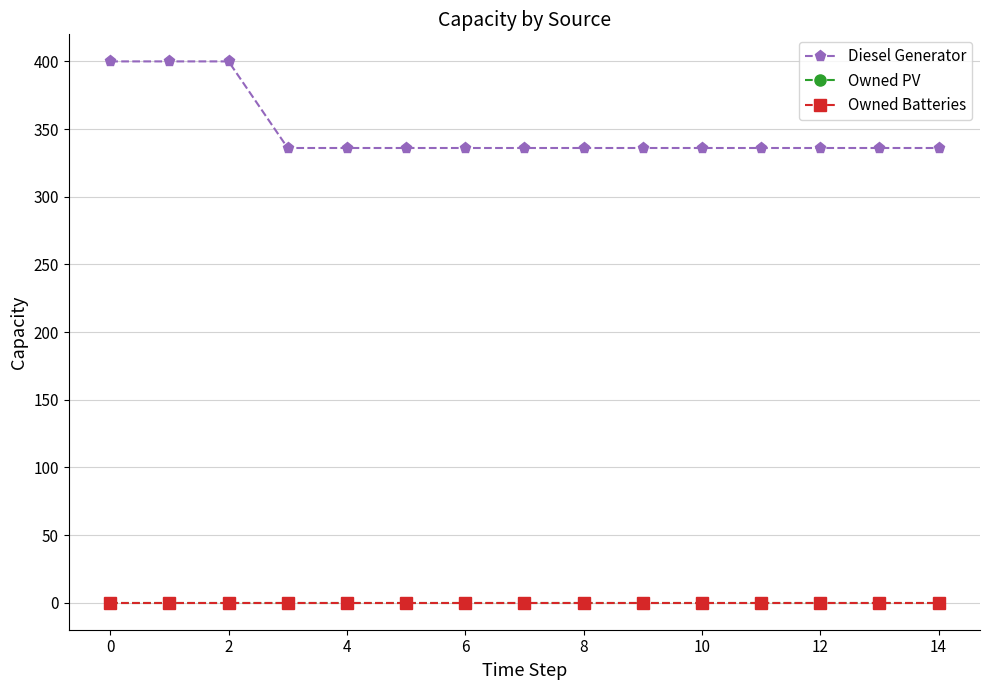

True or false: Owned PV and Owned Batteries cross at least once.

False